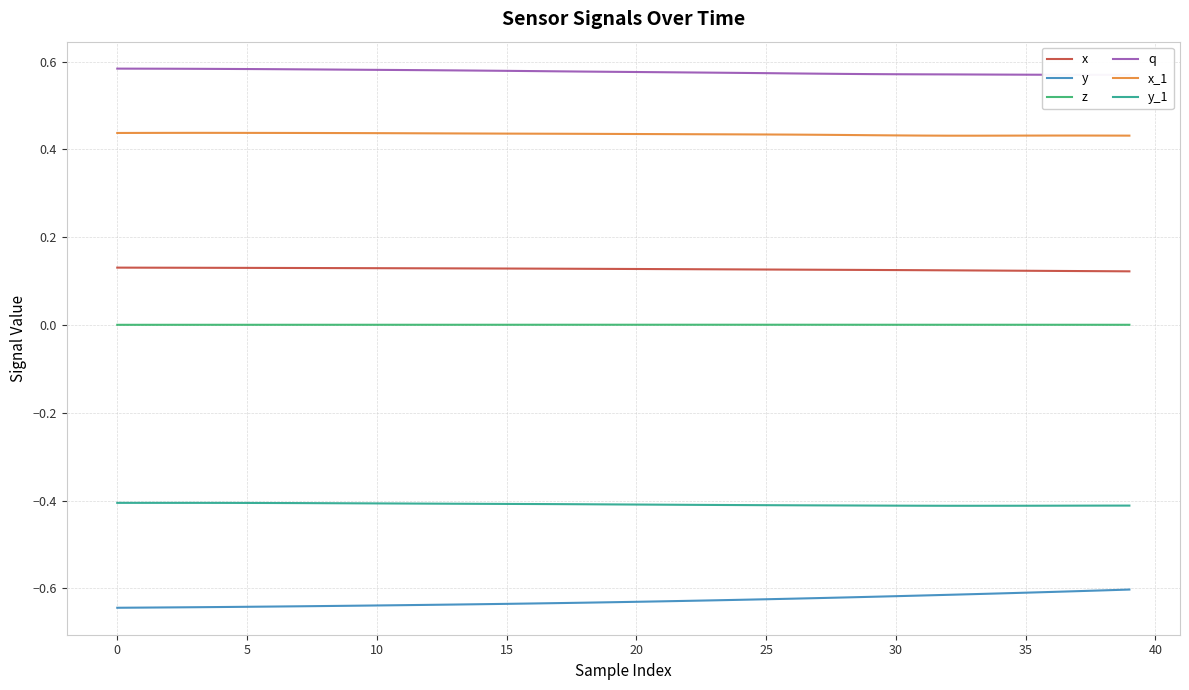

Which series has the largest total across all categories?

q